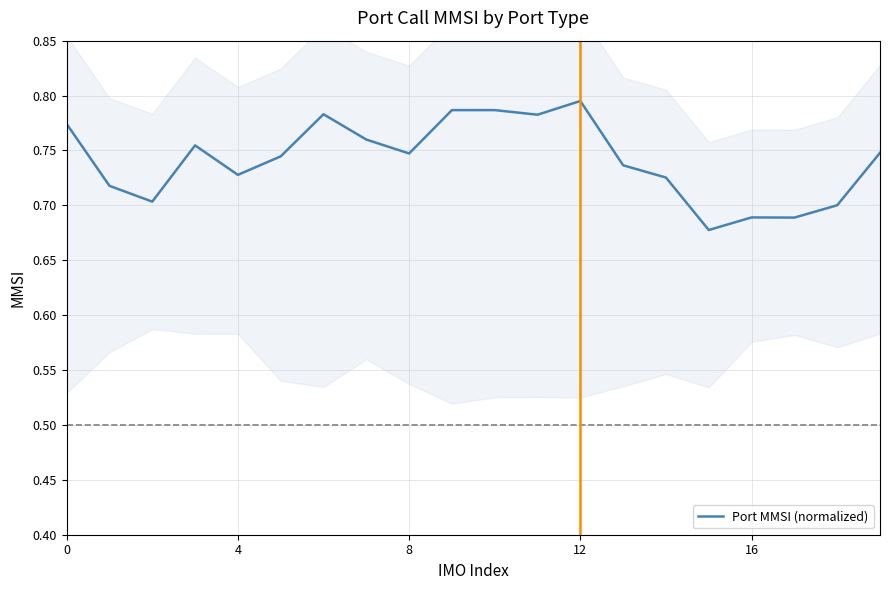

Which has a higher value, 14 or 17?

14